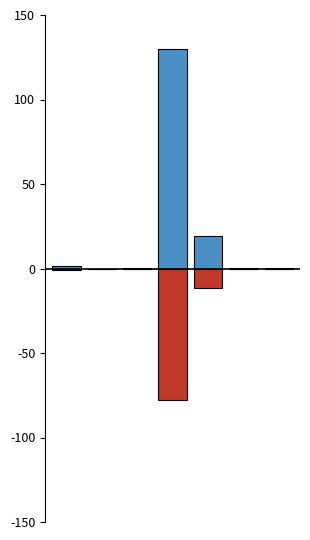

What is the difference between the second highest and minimum values in the Dead (negative) series?

77.9